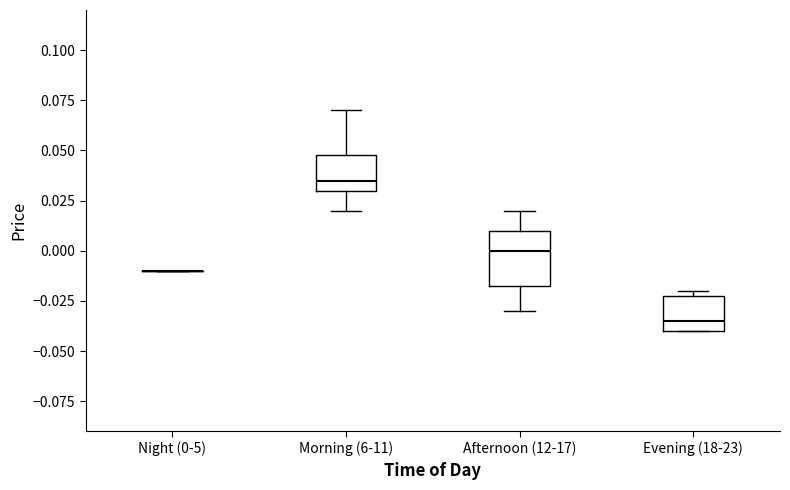

Reading left to right, transcribe this box plot: for each box, give where its median line is, the range the box spans, and where its two whiskers end, as read against the y-axis. The values are not printed on the chart, so give them approximately, as read against the axis.

Night (0-5): box collapsed to a line at -0.010, whiskers -0.010 to -0.010
Morning (6-11): median 0.035, box 0.030 to 0.050, whiskers 0.020 to 0.070
Afternoon (12-17): median 0.000, box -0.015 to 0.010, whiskers -0.030 to 0.020
Evening (18-23): median -0.035, box -0.040 to -0.020, whiskers -0.040 to -0.020 (just above the box's upper edge)